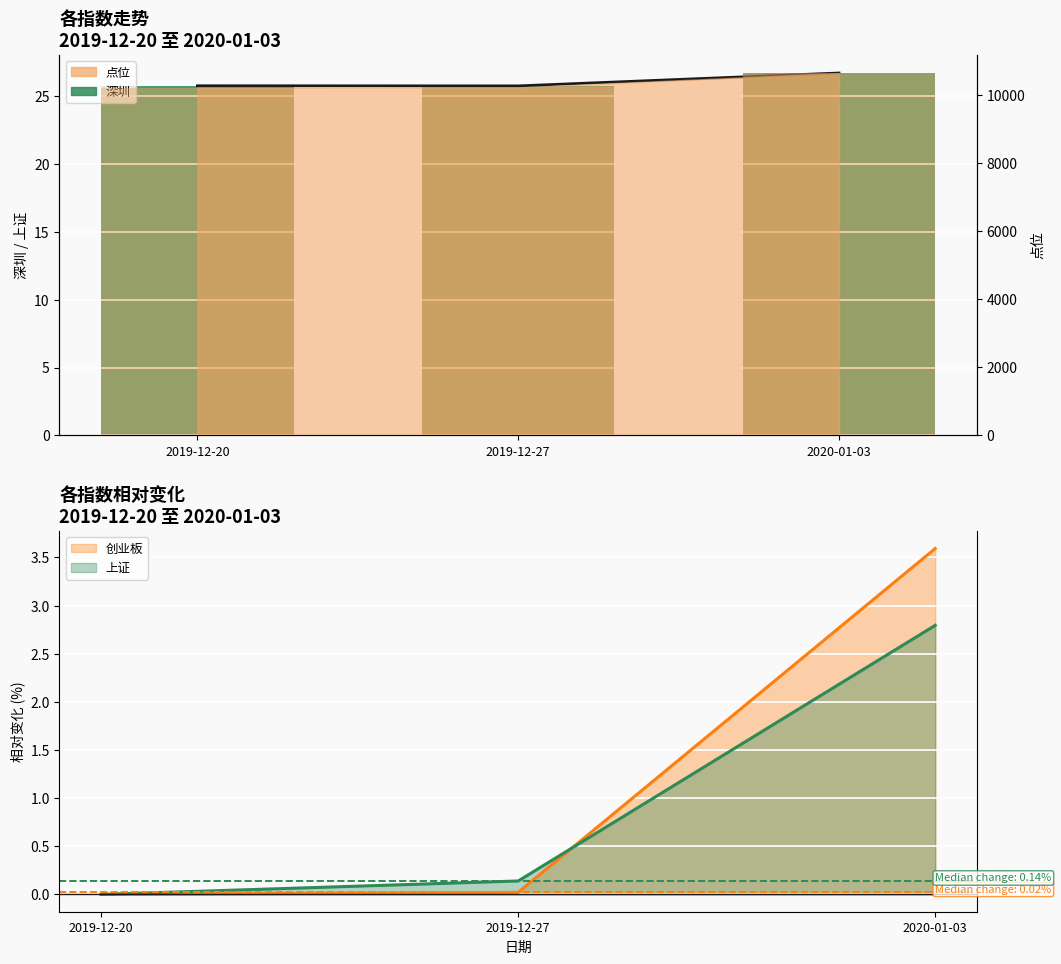

How many values are between 25 and 26?

2